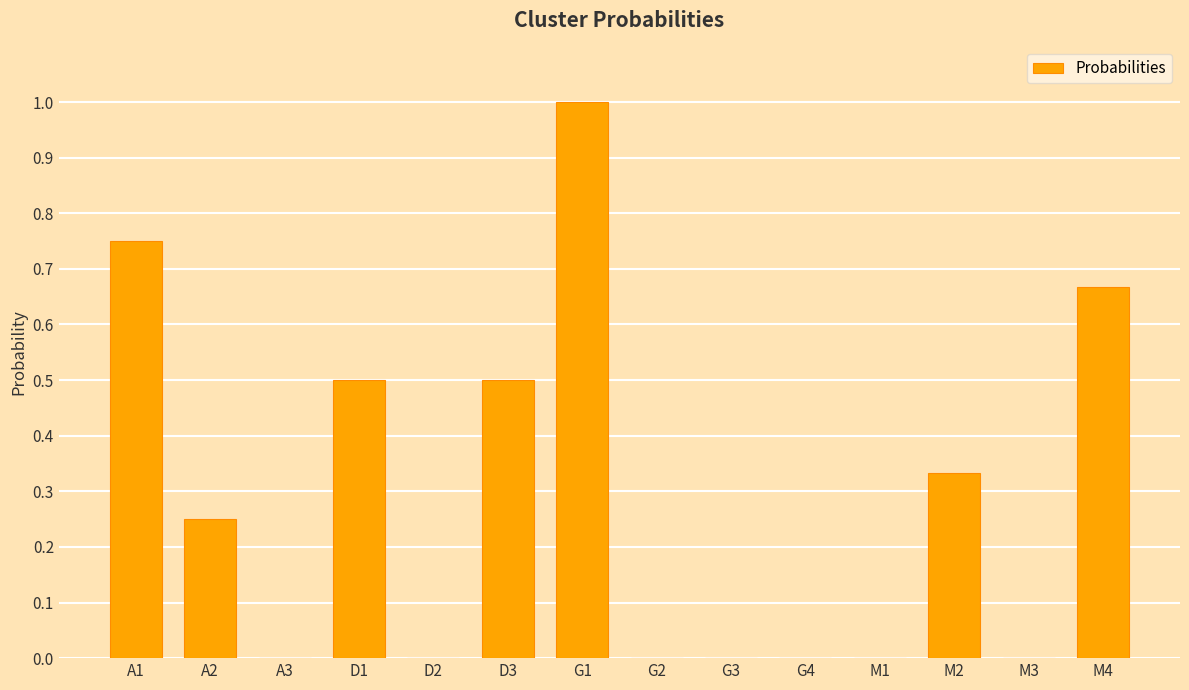

What is the sum of the values at M4 and D1?

1.2